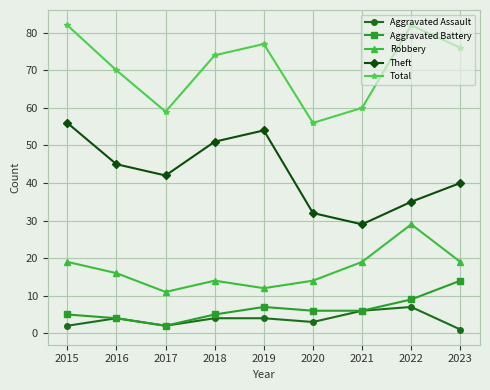

At how many categories does at least one series exceed 48?

9